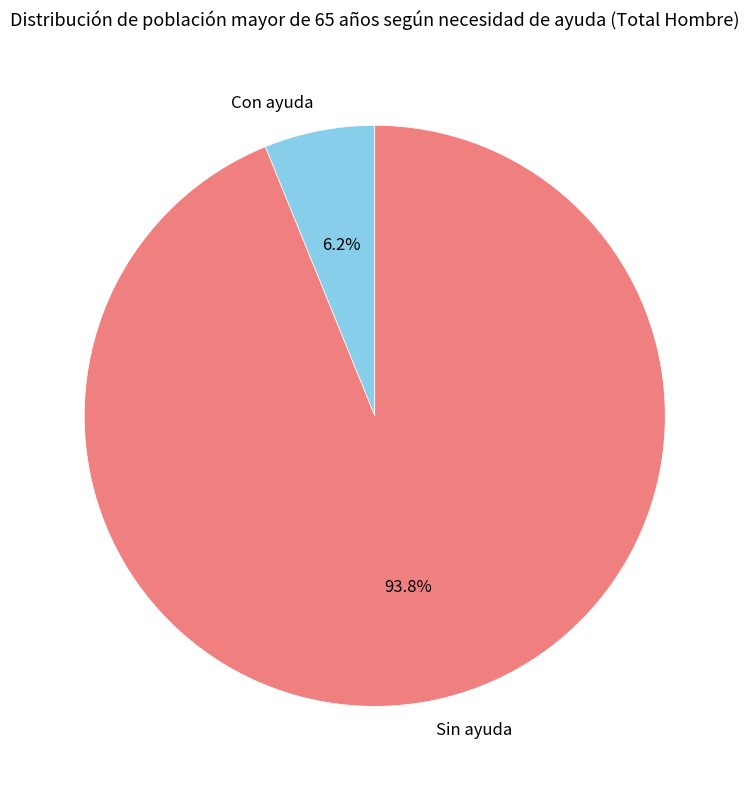

To the nearest percent, what is the average slice percentage?

50%